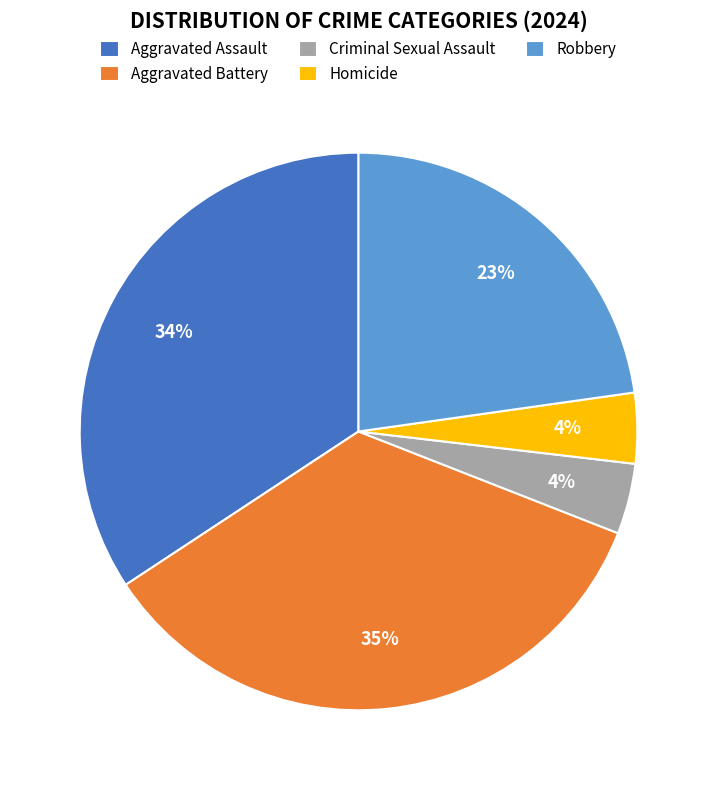

What is the ratio of the value at Robbery to the value at Aggravated Battery?

0.7